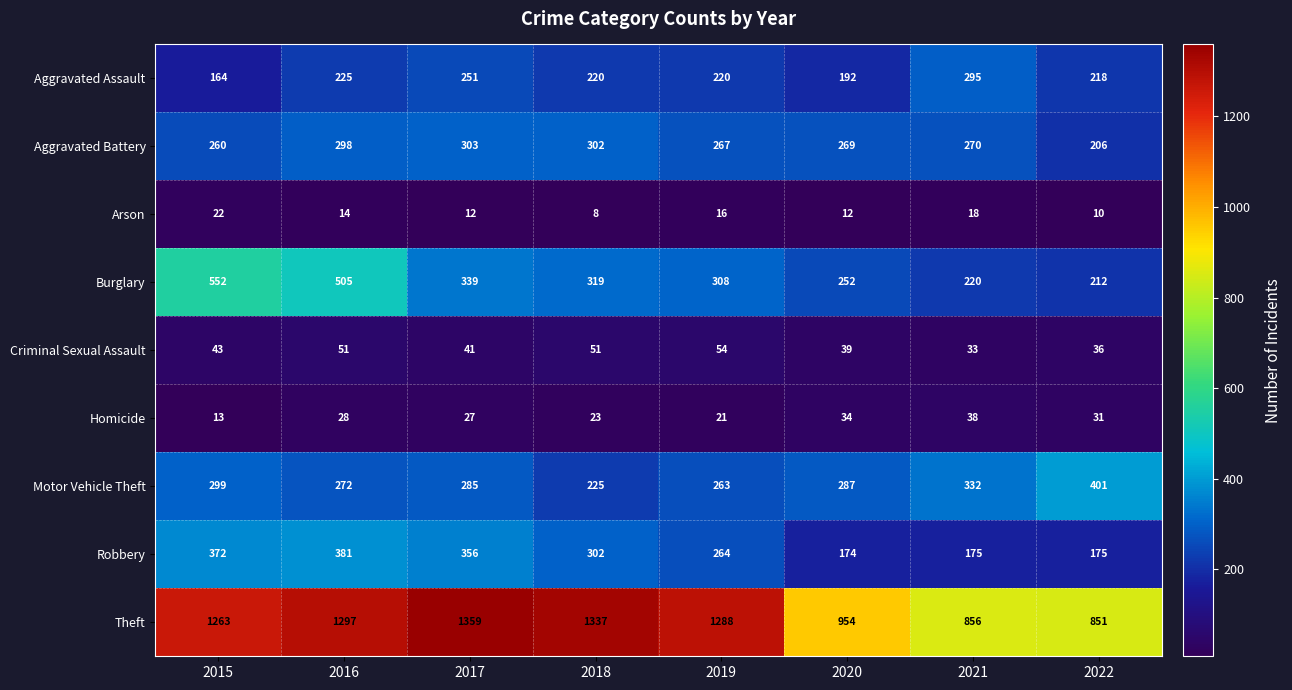

True or false: Arson has a value of 17 at 2022.

False